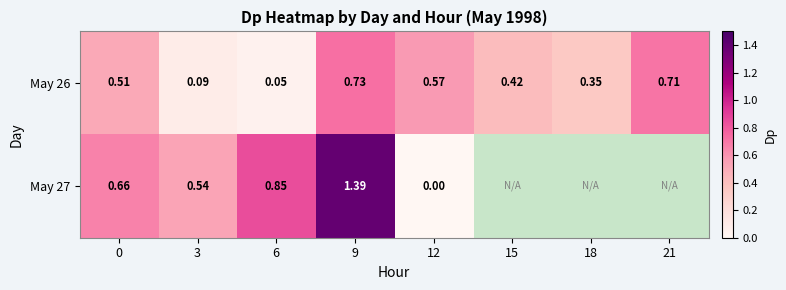

Is the value of May 27 at 12 greater than the value of May 26 at 21?

No